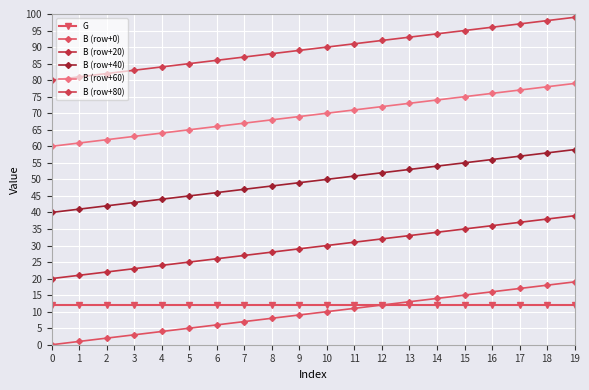

How many lines are shown in the chart?

6